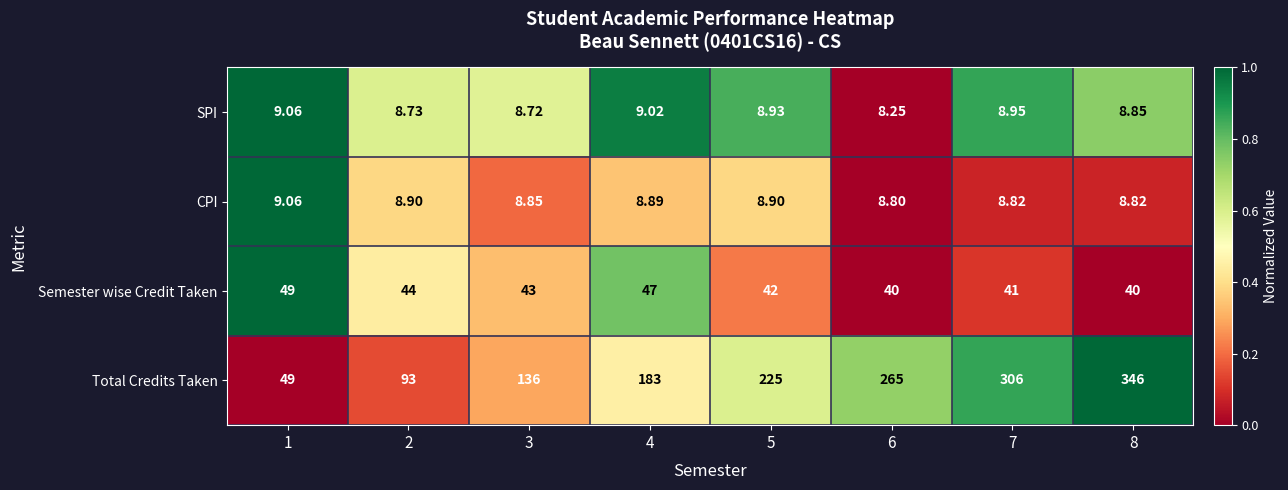

Between 4 and 6, which series saw the biggest shift?

Total Credits Taken